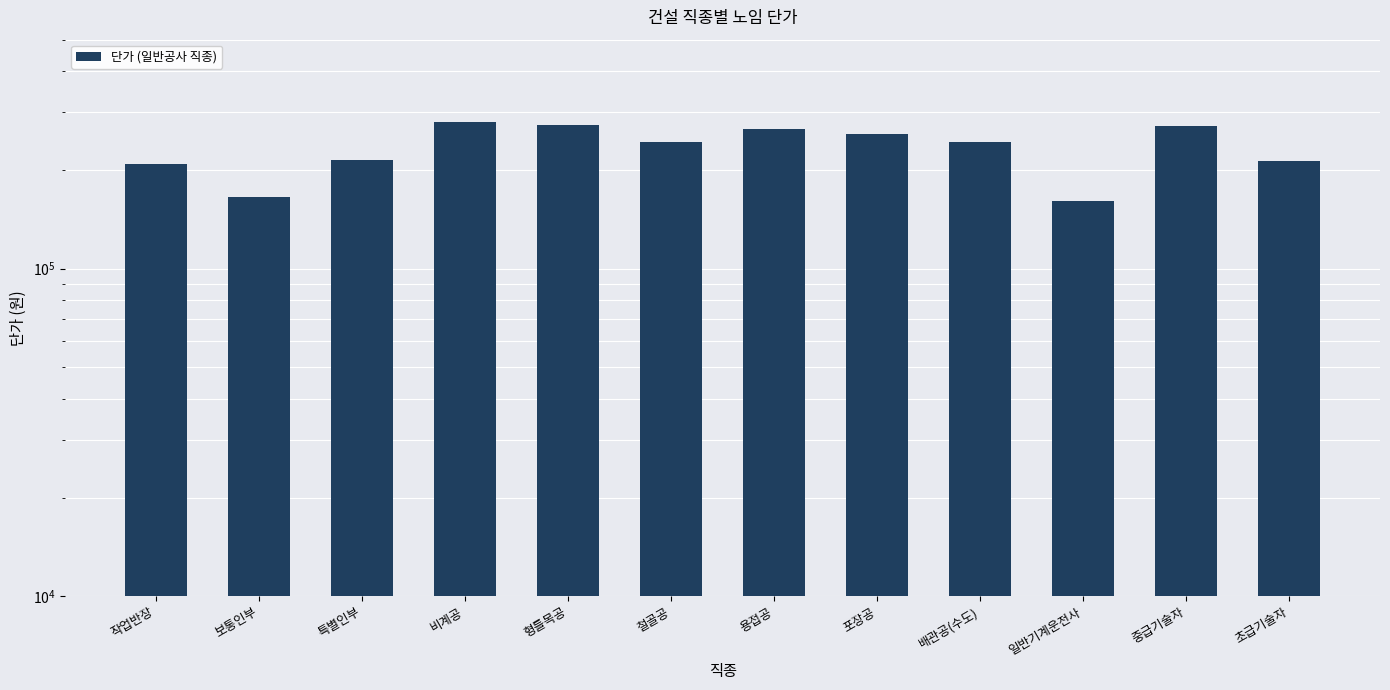

The chart shows a value of 213496 at 초급기술자. True or false?

True